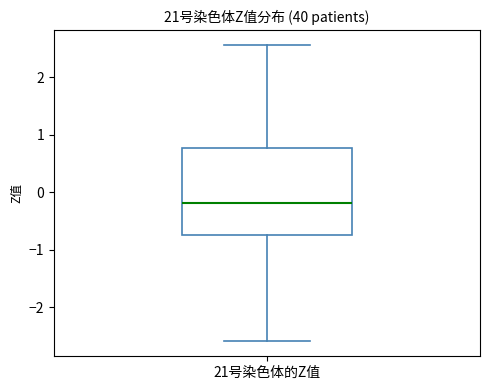

Where is the lower edge of the box for 21号染色体的Z值 on the y-axis? The values are not printed on the chart, so give them approximately, as read against the axis.

-0.7